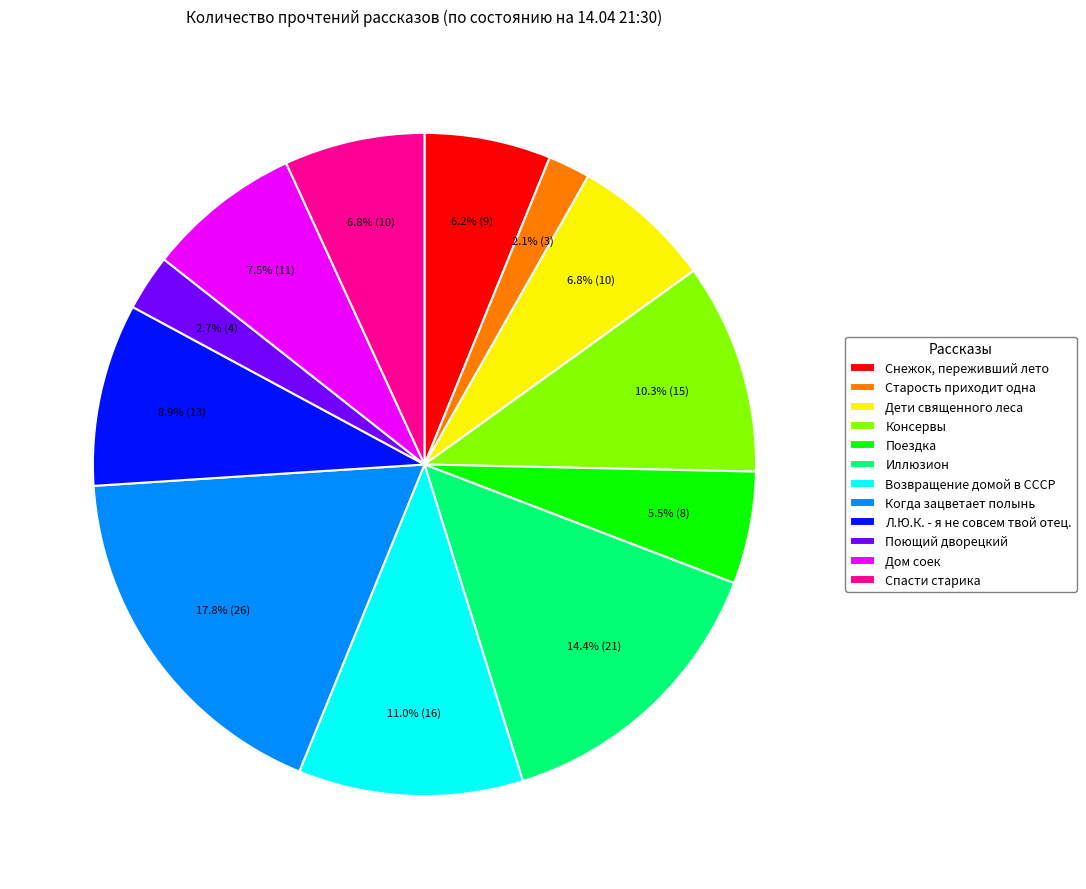

Which category has the smallest portion of the pie?

Старость приходит одна